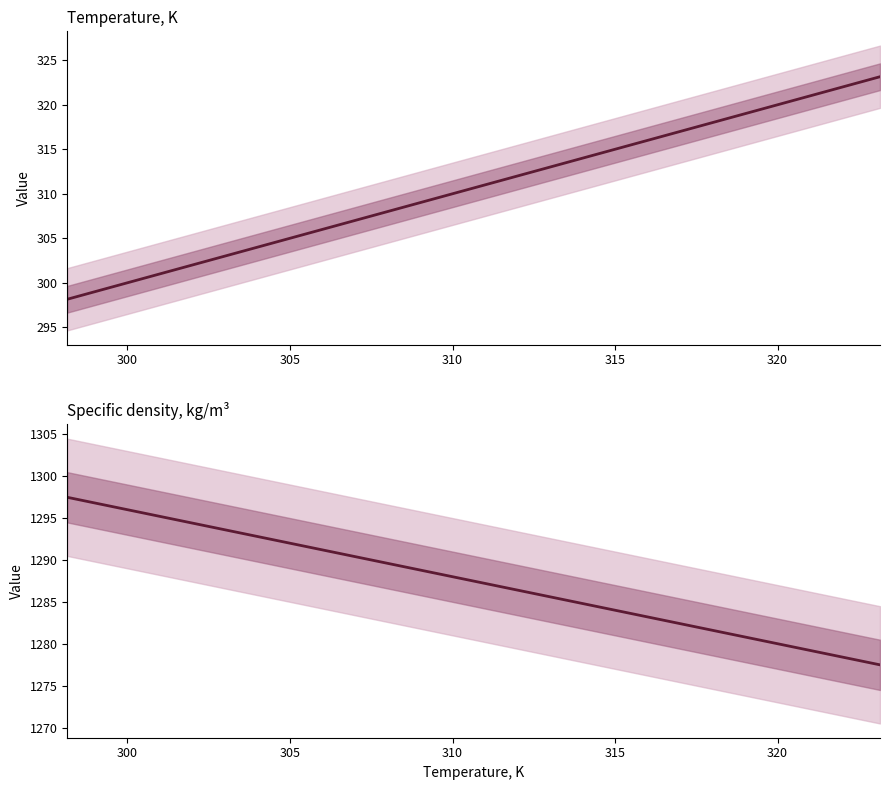

Reading left to right, list all the values displayed in this chart.

Temperature, K: 298.1	303.1	308.1	313.1	318.1	323.1
Specific density, kg/m³: 1297.5	1293.5	1289.5	1285.5	1281.5	1277.5